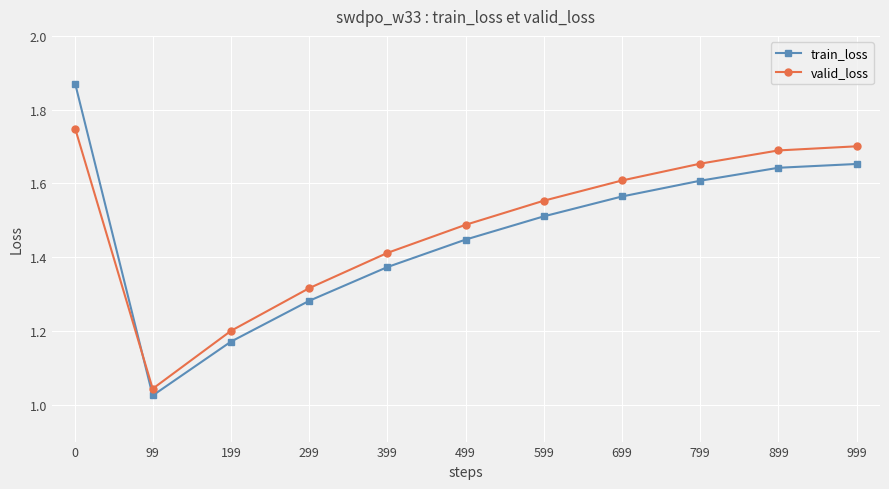

List the series in order of their peak value, lowest first.

valid_loss, train_loss